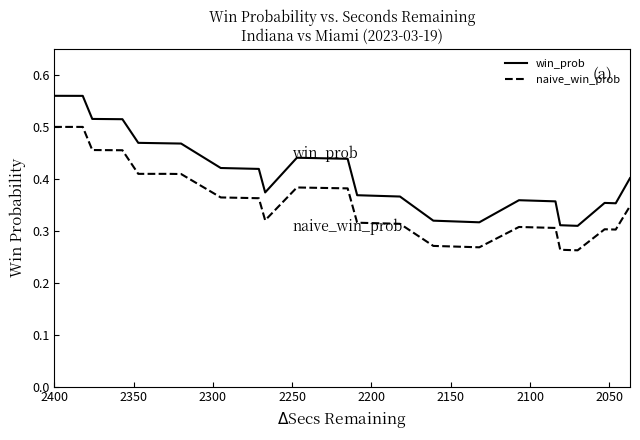

In win_prob, how many points are higher than both neighbors (excluding endpoints)?

3